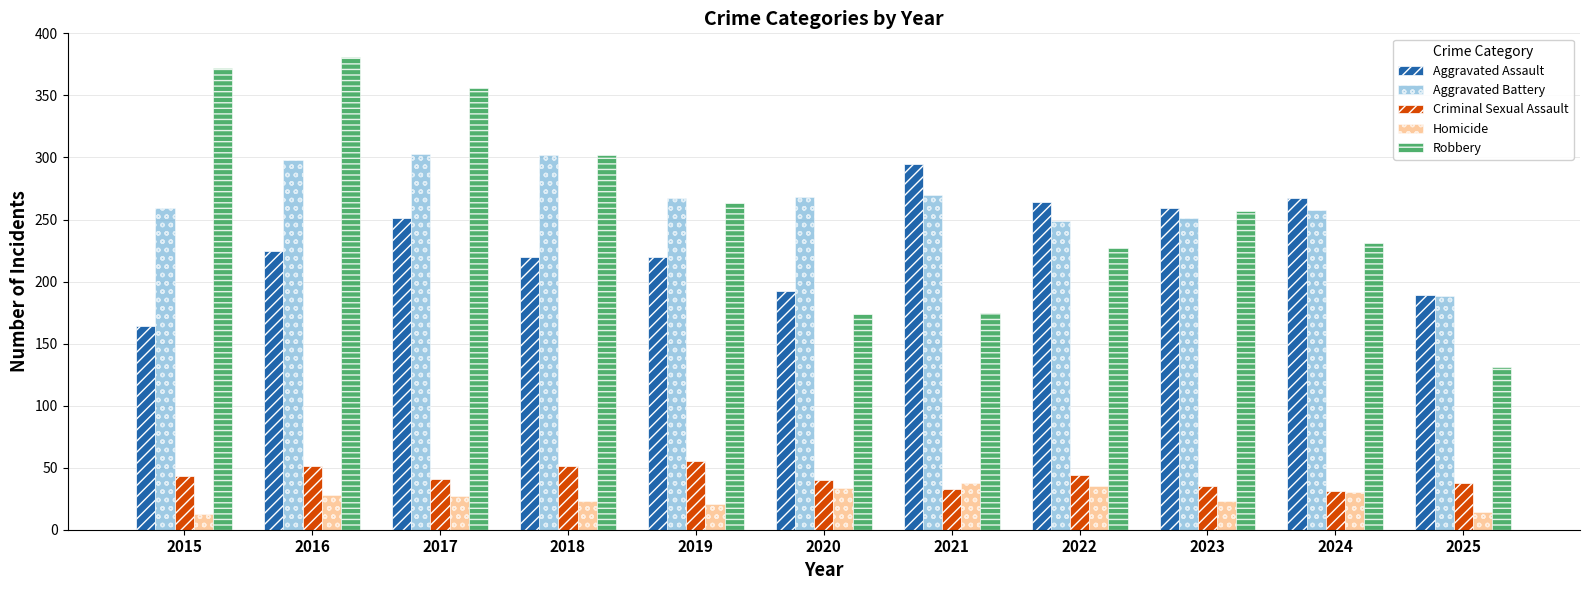

Which series changed the most between 2020 and 2022?

Aggravated Assault